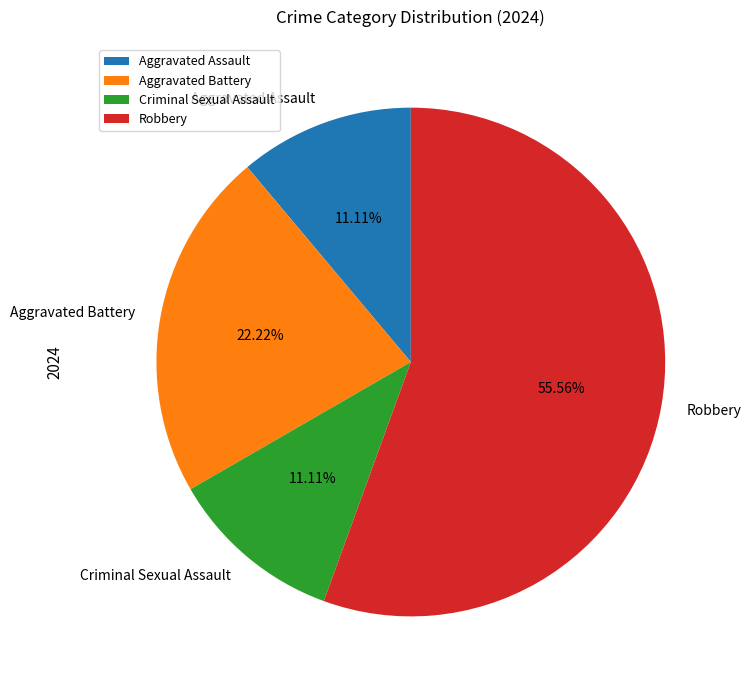

Does Criminal Sexual Assault account for over 50% of the chart?

No